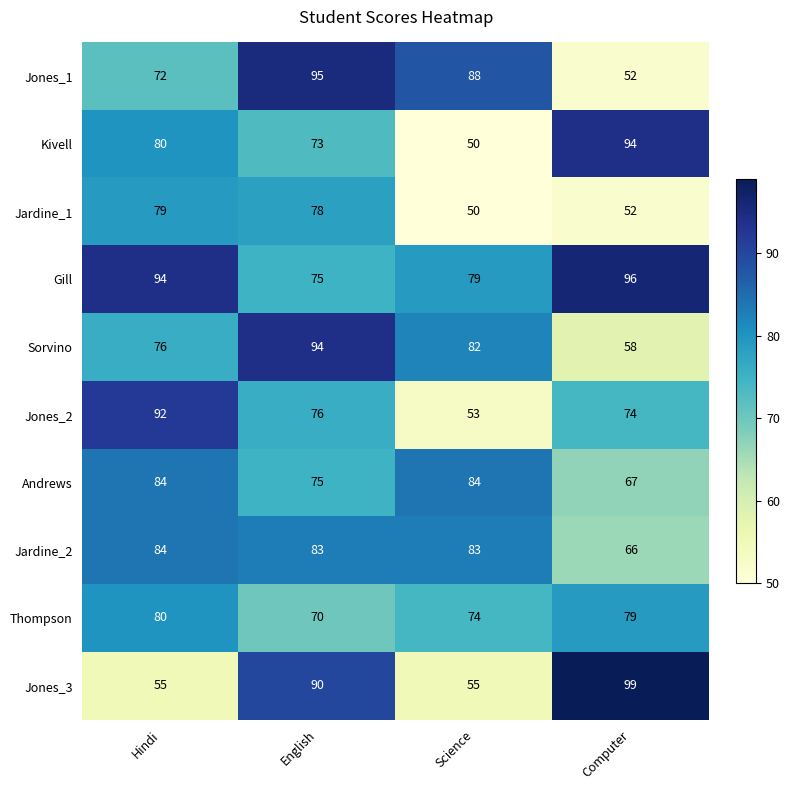

Is it true that Jones_3 equals 55 at Science?

True